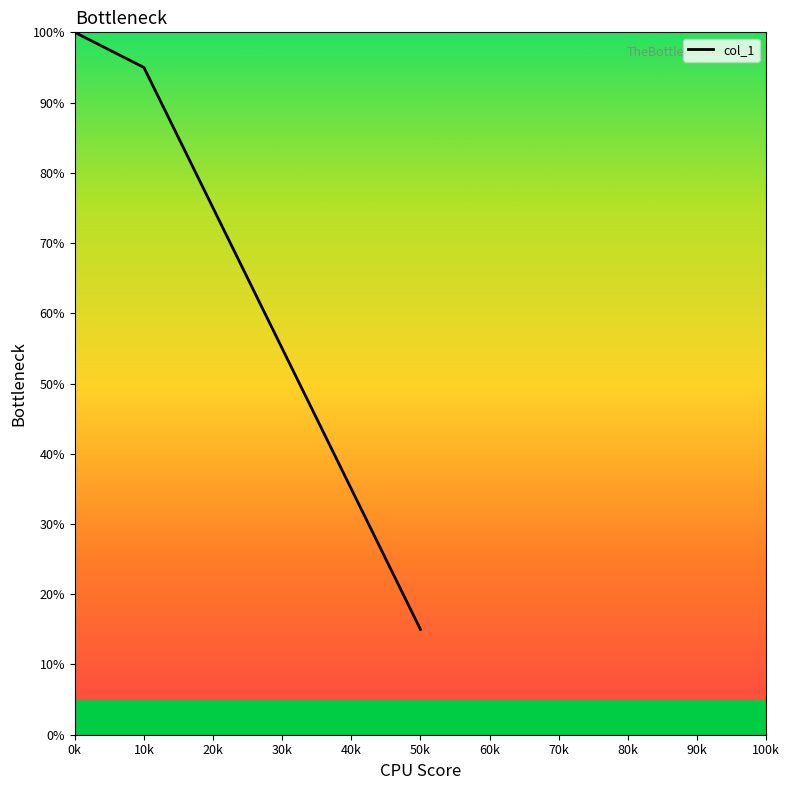

Is this an area chart (filled region under the line)?

No